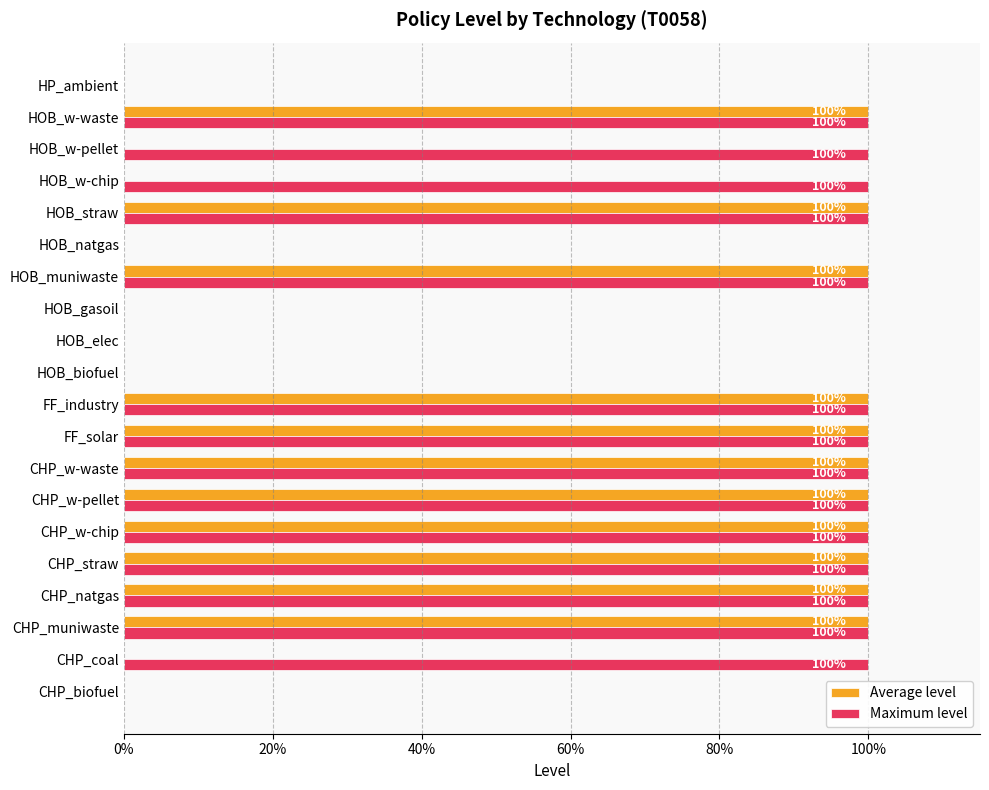

What are all the series names shown in the legend?

Average level, Maximum level